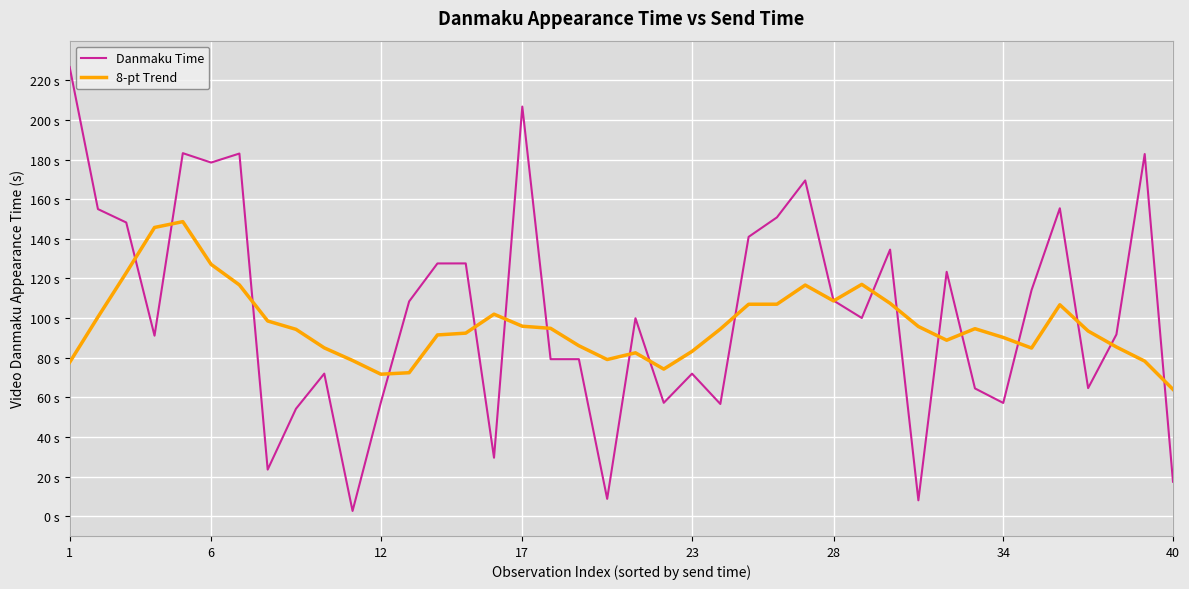

At which category does the chart reach its peak across all series?

1